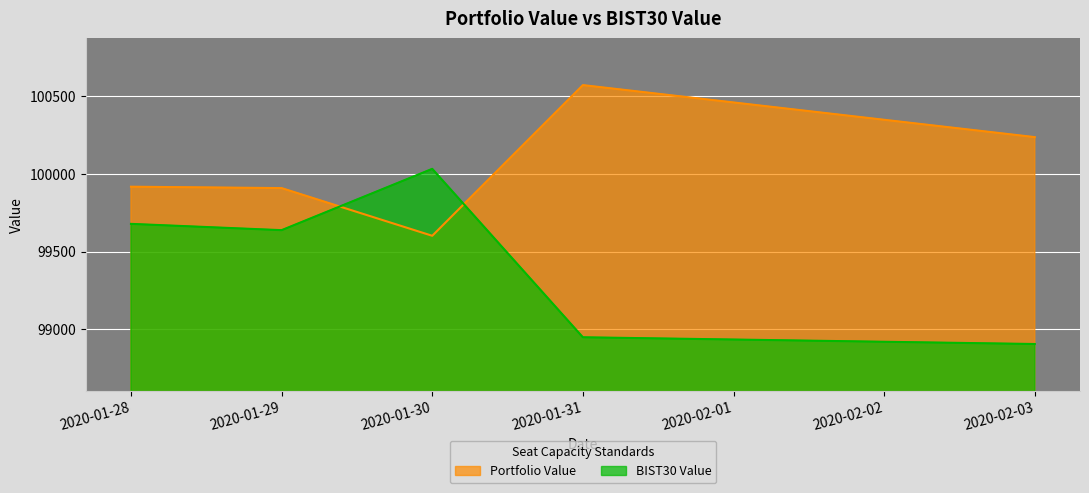

Does the chart display data point markers on the line(s)?

No